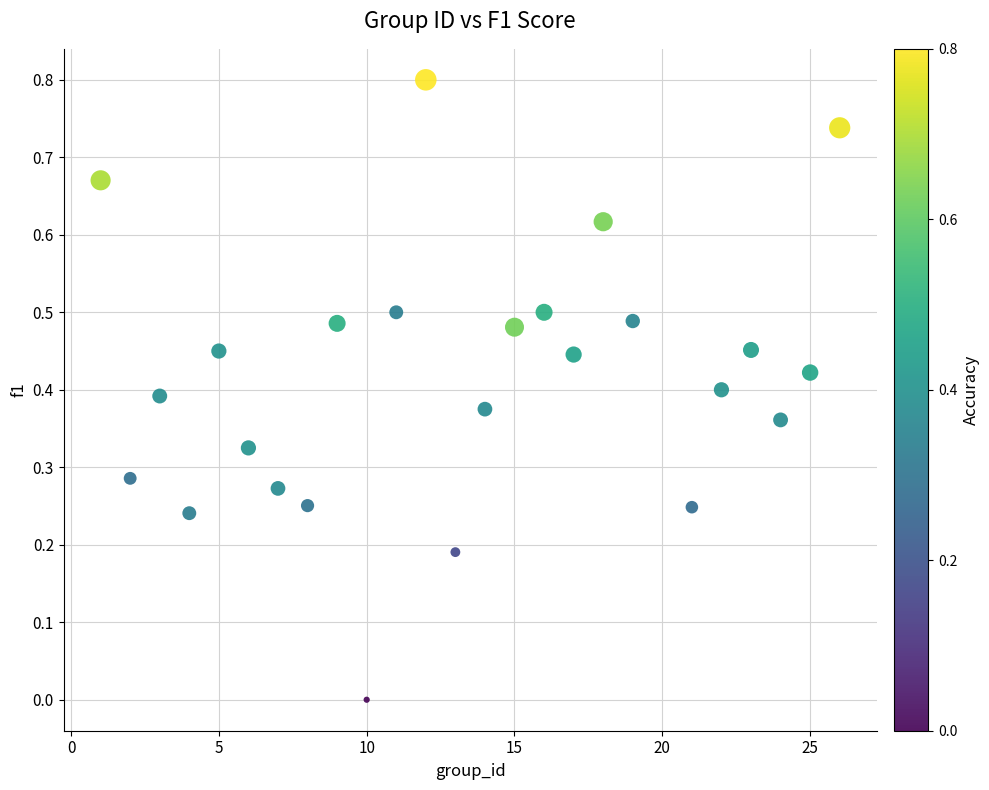

What is the range of Y values (max minus min)?

0.8